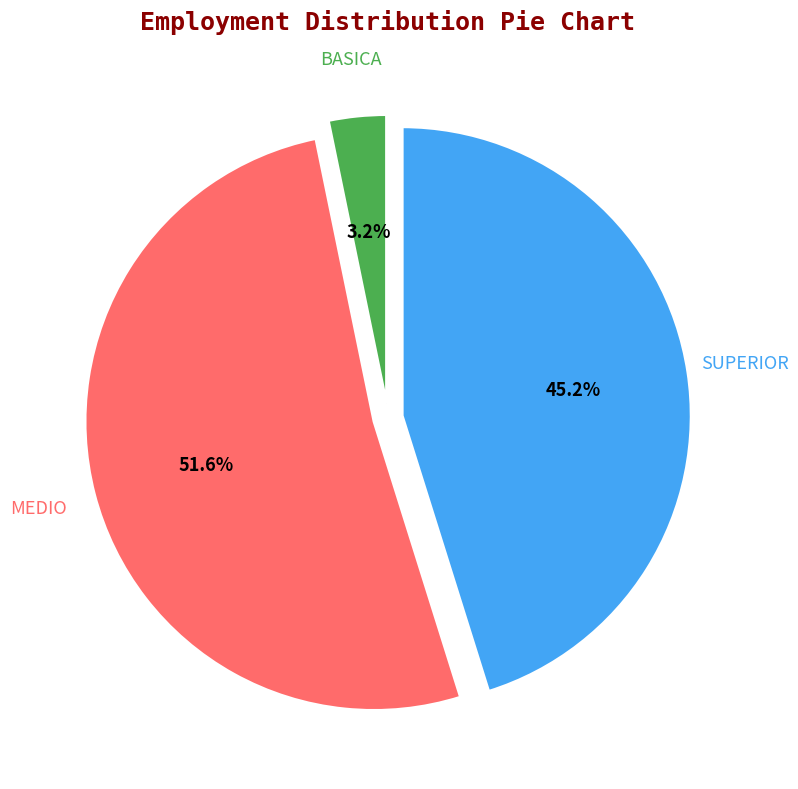

Is there a majority slice in this chart?

Yes